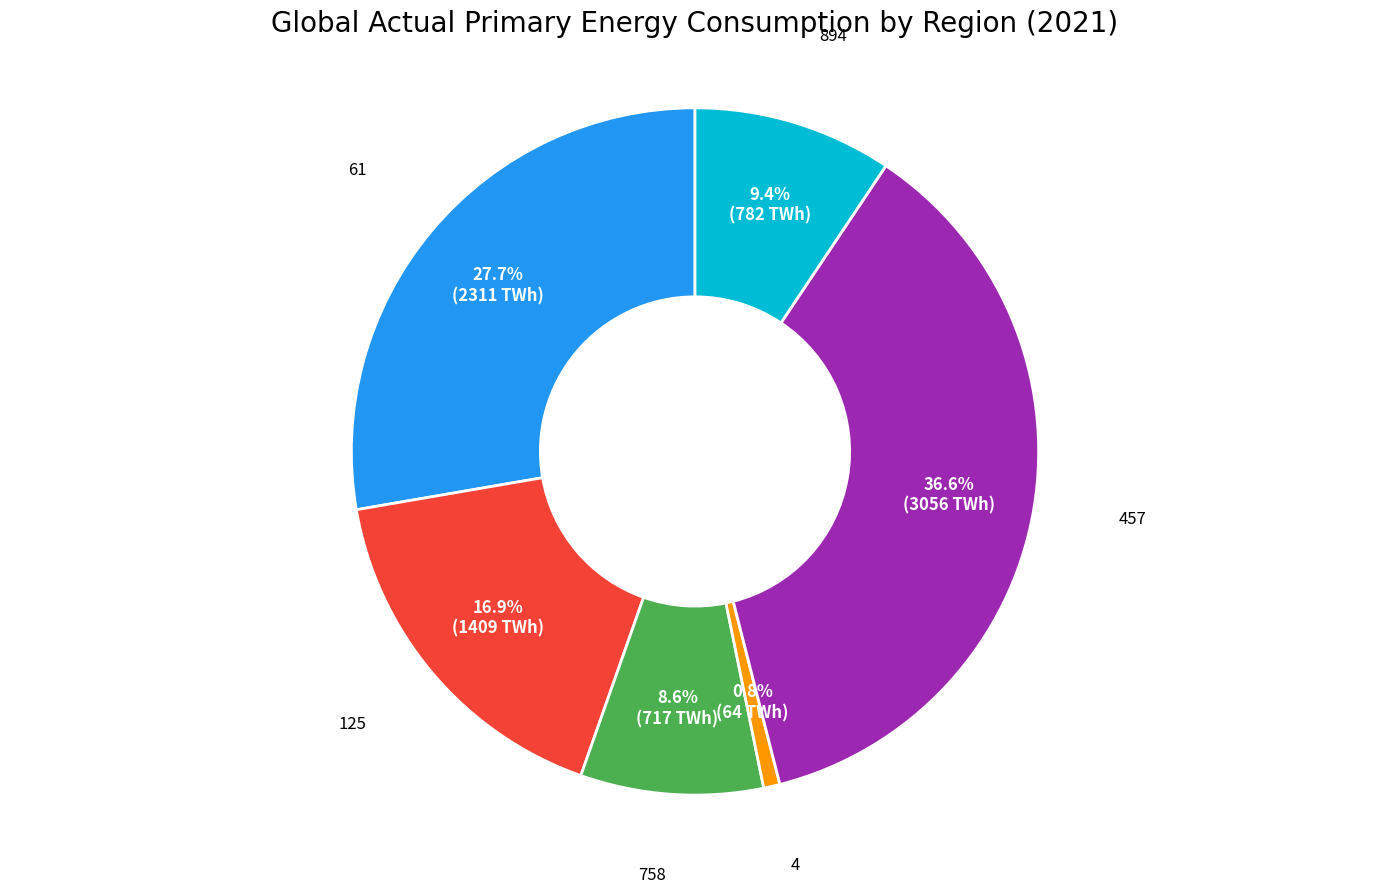

Is there a majority slice in this chart?

No